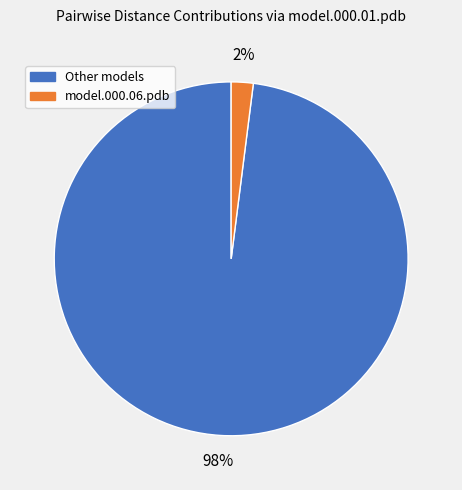

Does any single category account for the majority?

Yes